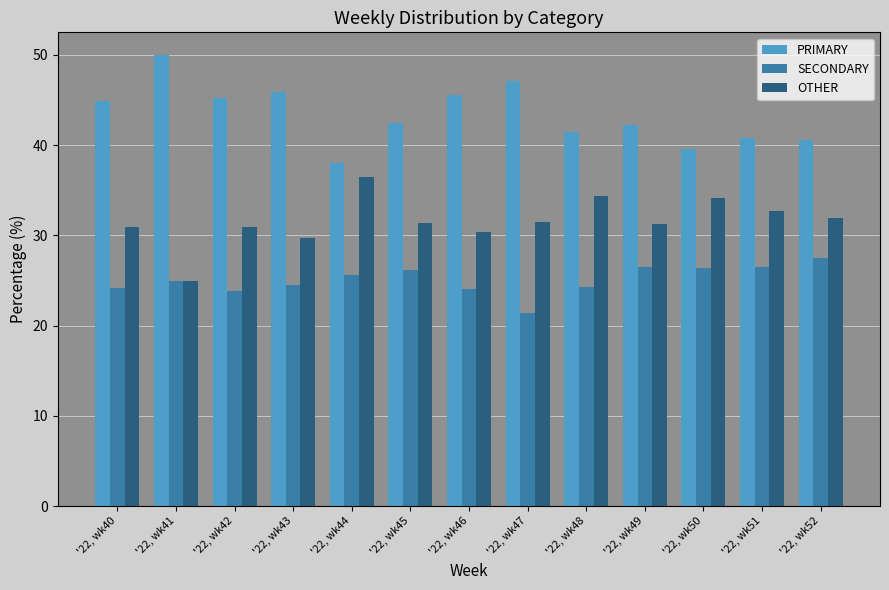

At how many categories does at least one series exceed 27?

13